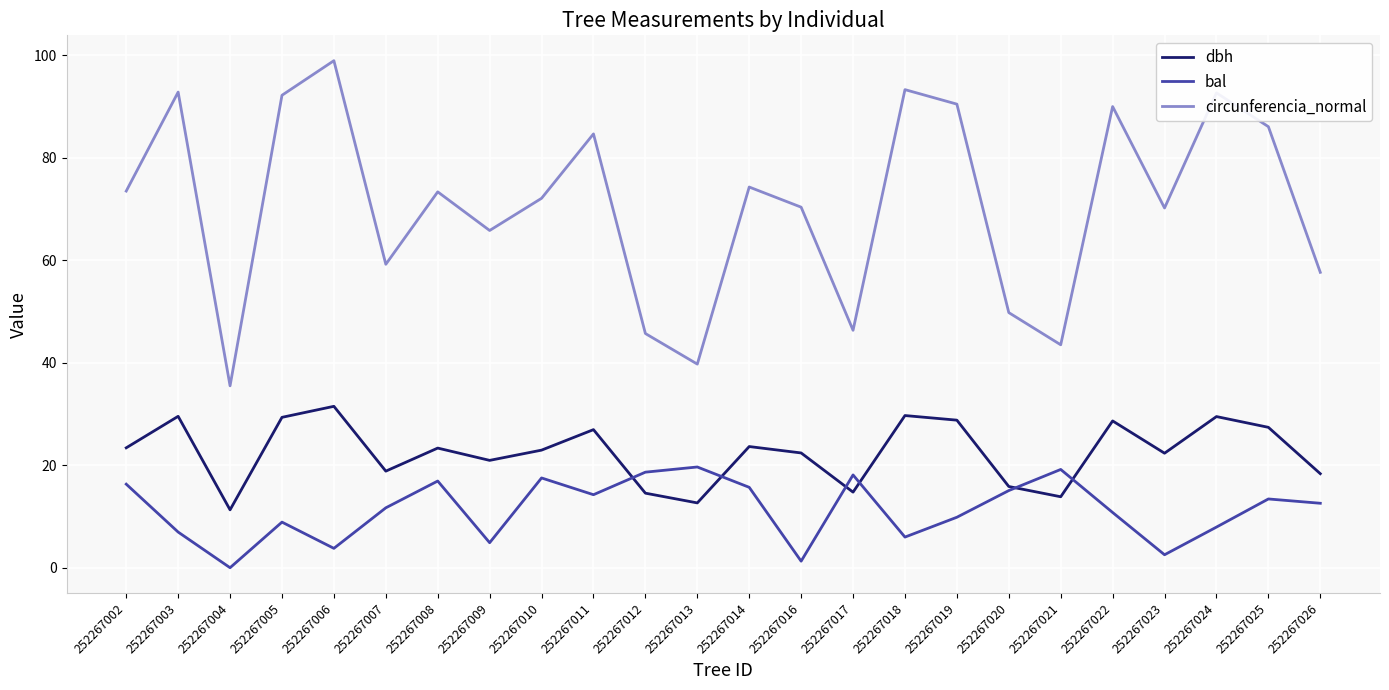

True or false: circunferencia_normal and bal intersect in this chart.

False